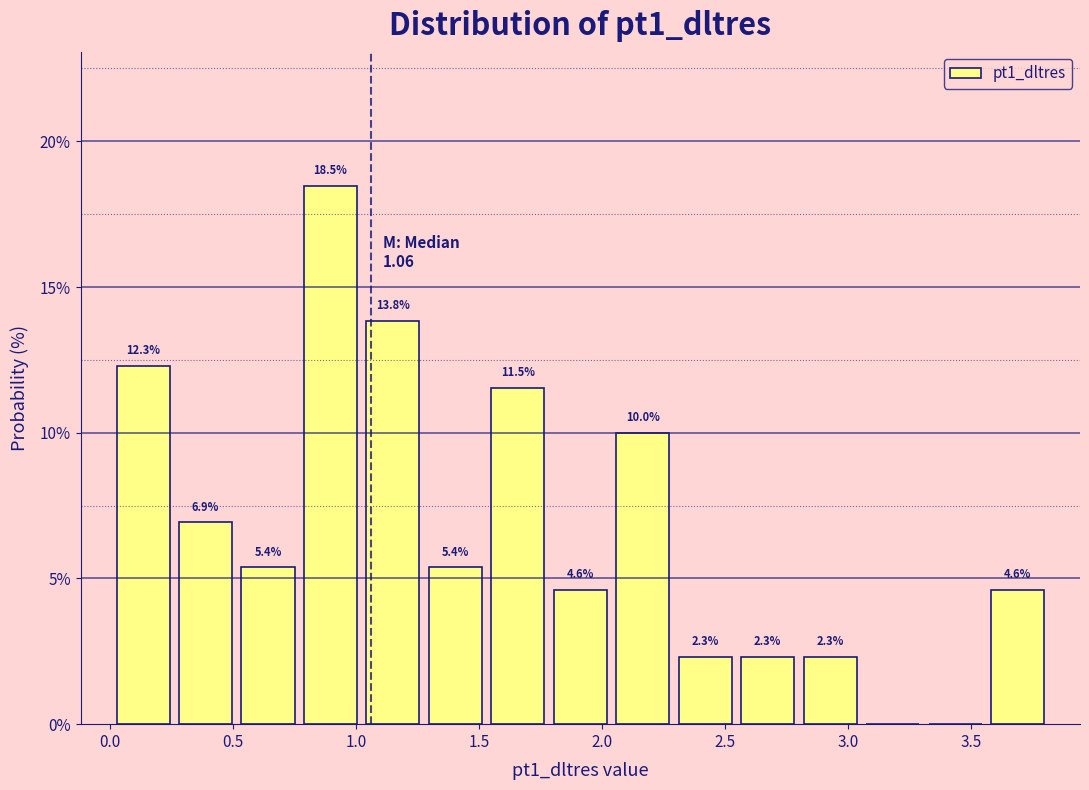

Over which range of the x-axis is the bar tallest?

0.75 to 1.00